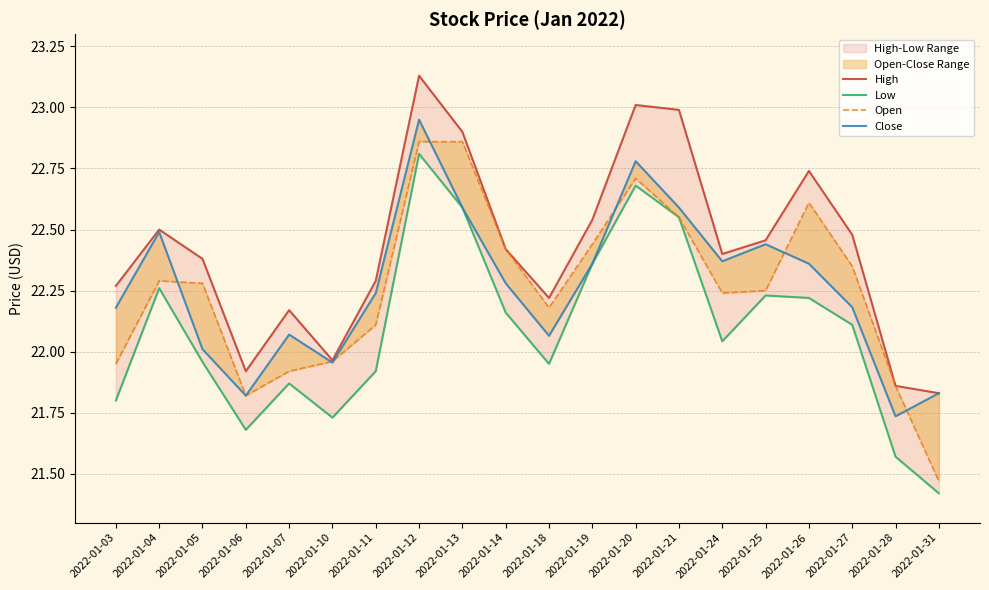

At which label does Low first exceed 22?

2022-01-04